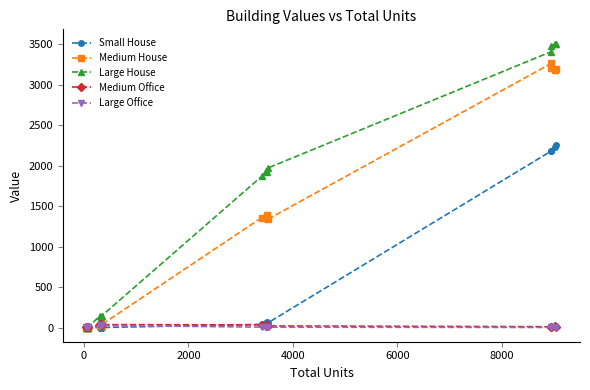

True or false: Medium House has more than 1 points higher than both neighbors.

True